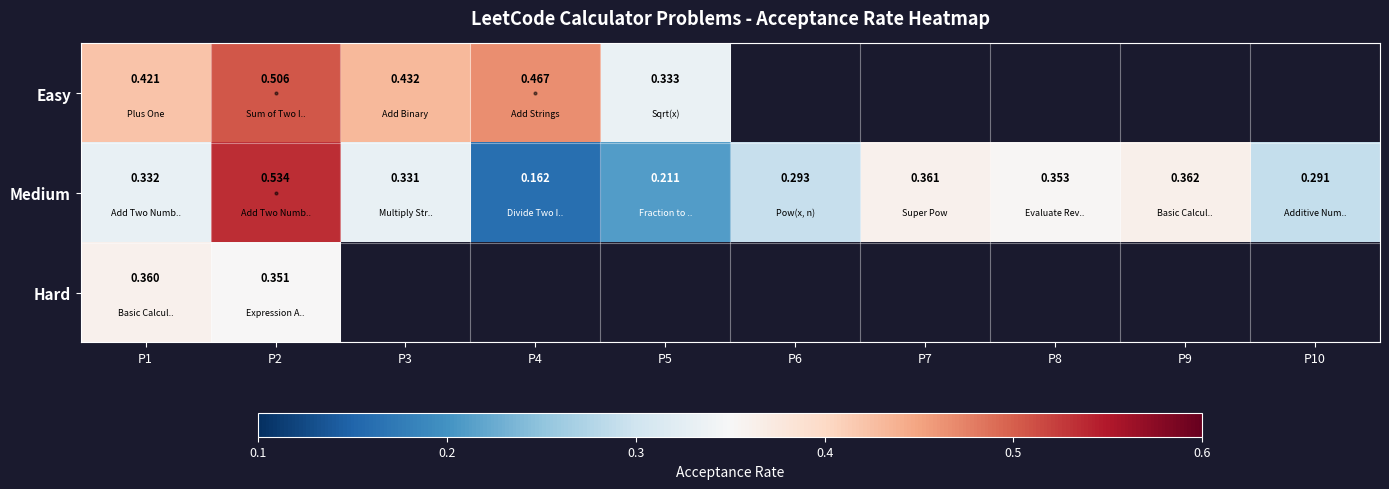

Is the value of Easy at P1 greater than the value of Medium at P3?

Yes